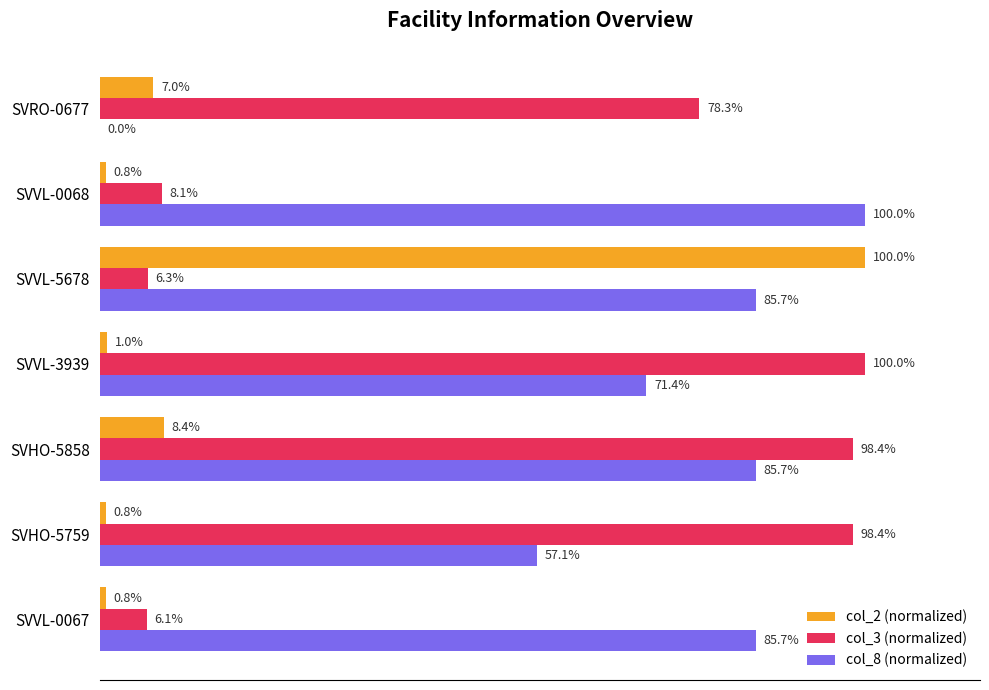

Which series has the largest total across all categories?

col_8 (normalized)